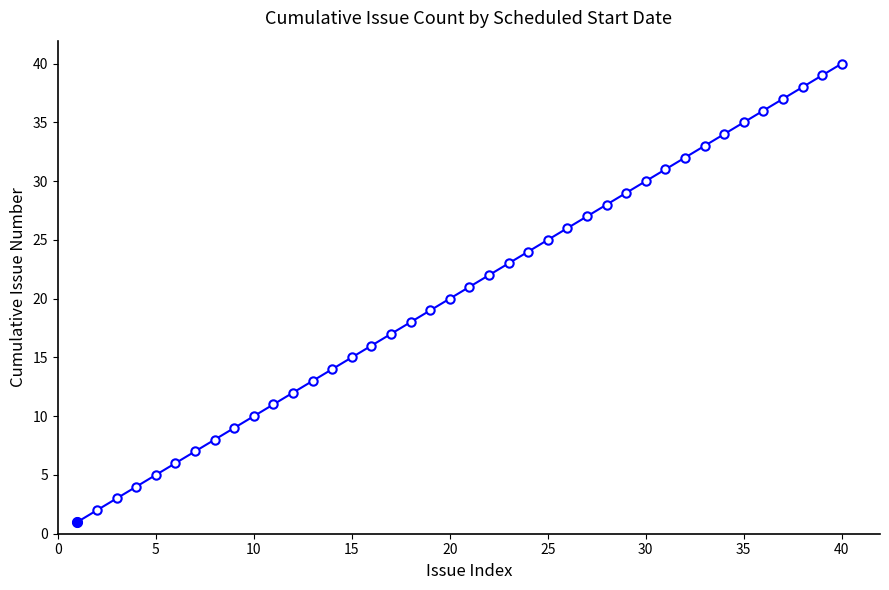

What is the greatest value displayed?

40